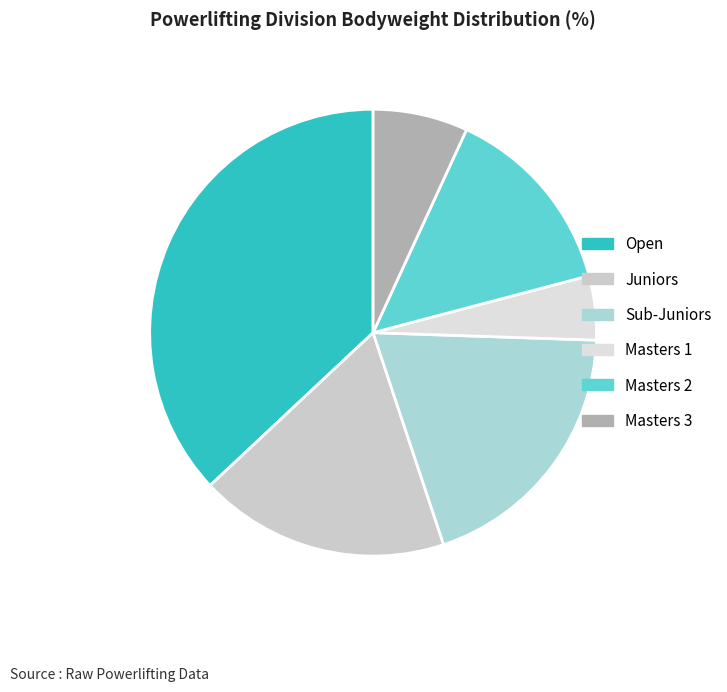

Is the sum of Masters 2 and Masters 3 greater than half?

No